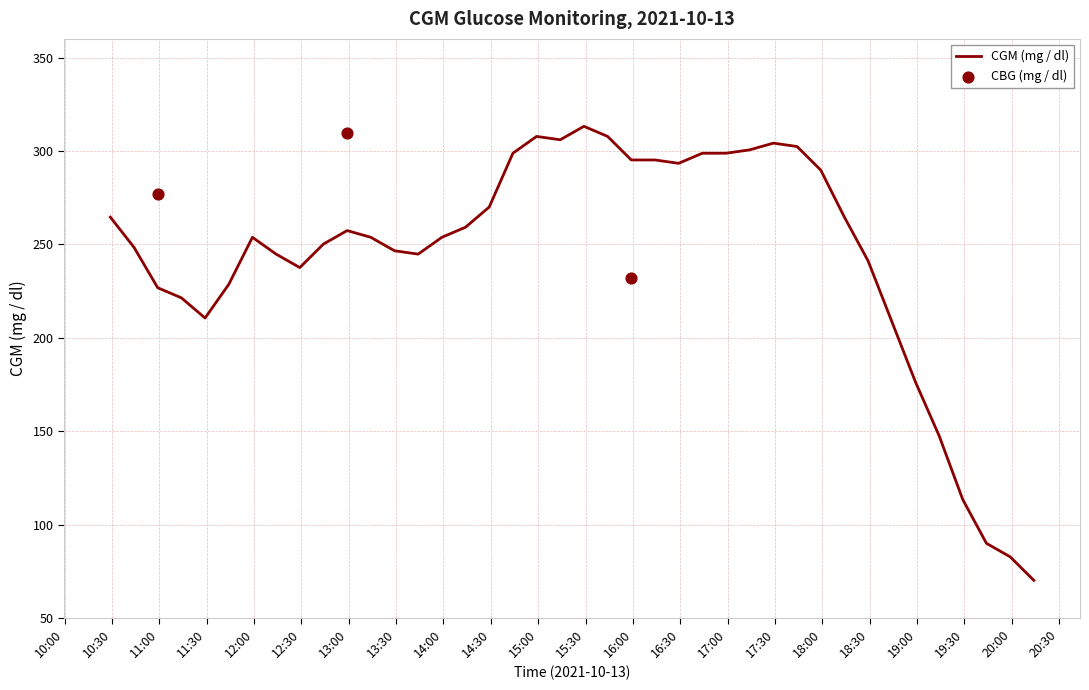

Between 2021-10-13 12:14 and 2021-10-13 11:44, which is larger?

2021-10-13 12:14